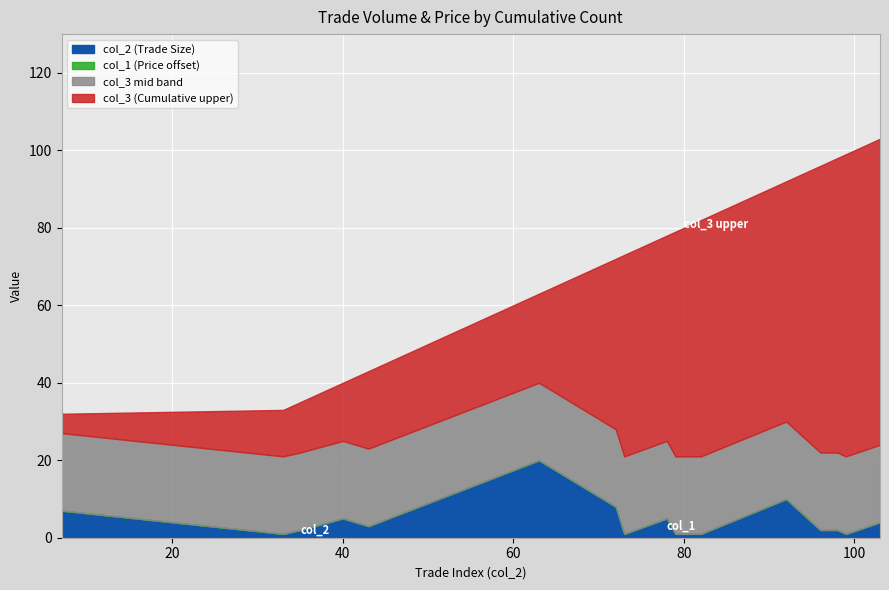

What is the difference between the highest and lowest values at 35?

33.0